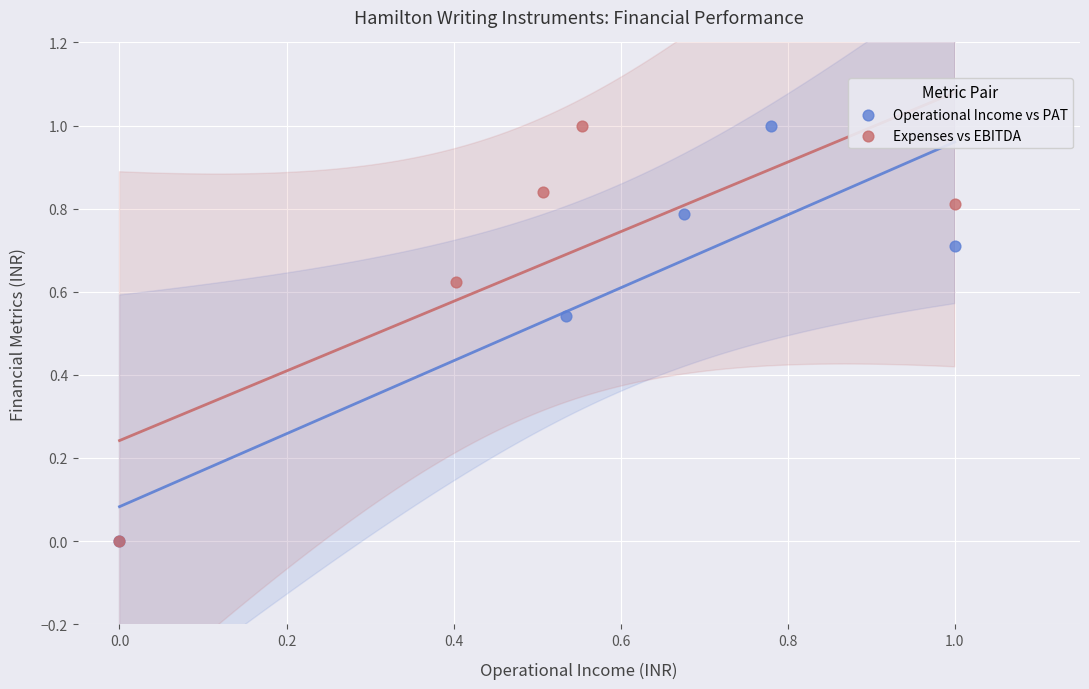

What are all the series names shown in the legend?

Operational Income vs PAT, Expenses vs EBITDA